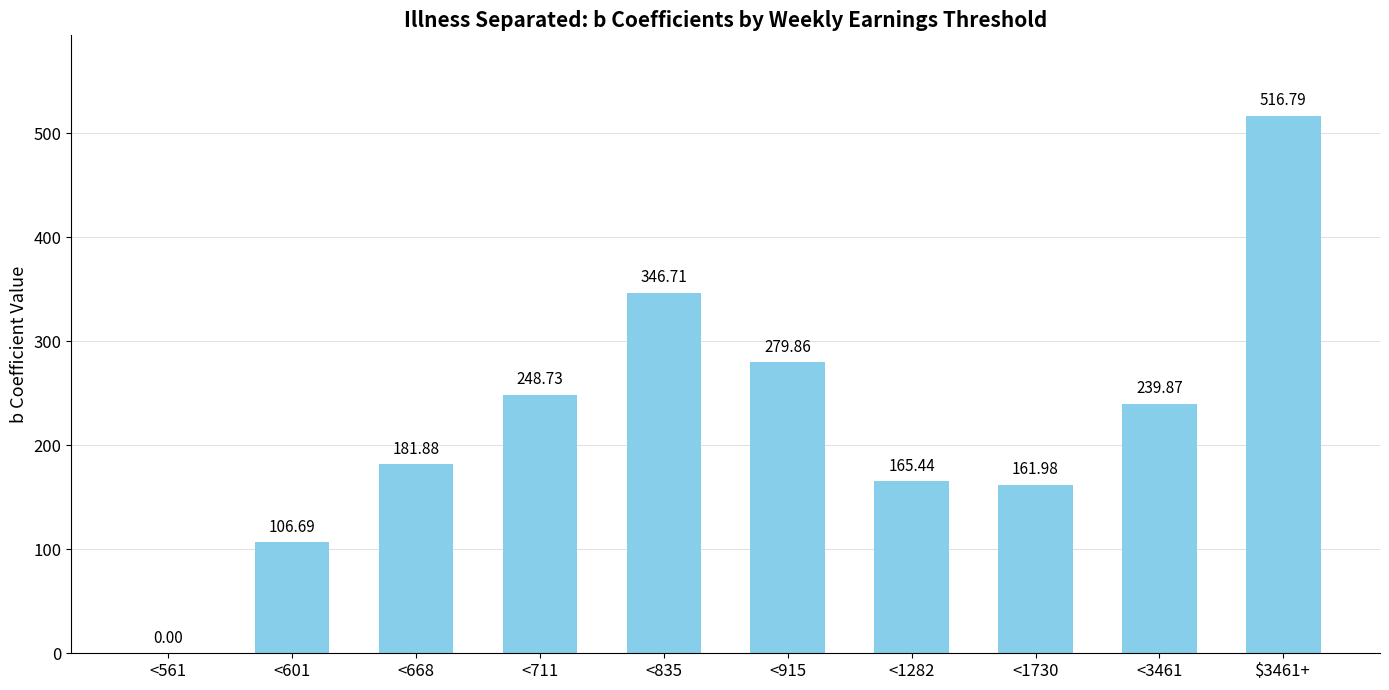

What is the sum of the values at <3461 and <835?

586.6